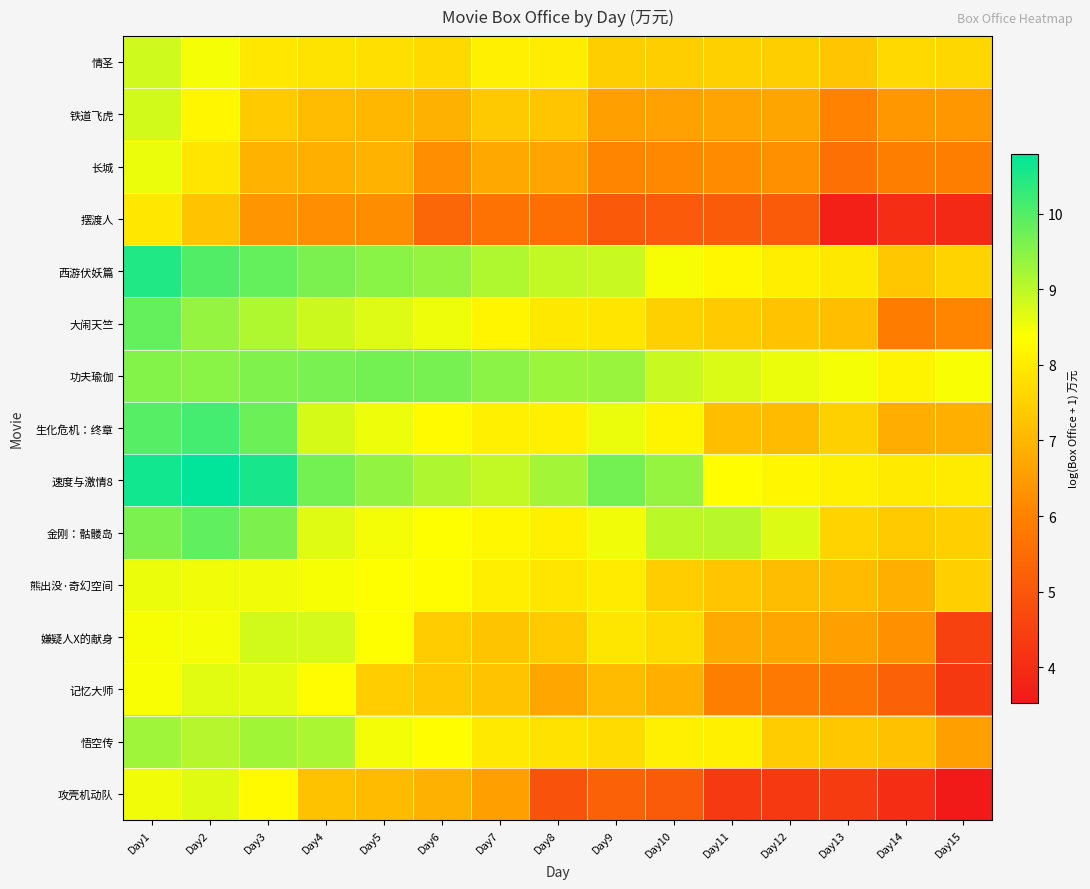

Reading right to left, extract all data points from this chart.

情圣: Day15=7.6	Day14=7.7	Day13=7.3	Day12=7.5	Day11=7.5	Day10=7.5	Day9=7.5	Day8=8.0	Day7=8.1	Day6=7.7	Day5=7.8	Day4=7.9	Day3=7.9	Day2=8.5	Day1=8.8
铁道飞虎: Day15=6.4	Day14=6.4	Day13=6.0	Day12=6.7	Day11=6.7	Day10=6.6	Day9=6.6	Day8=7.3	Day7=7.4	Day6=6.9	Day5=7.0	Day4=7.1	Day3=7.4	Day2=8.2	Day1=8.8
长城: Day15=5.9	Day14=5.9	Day13=5.6	Day12=6.3	Day11=6.2	Day10=6.1	Day9=6.1	Day8=6.7	Day7=6.7	Day6=6.2	Day5=6.9	Day4=6.9	Day3=7.0	Day2=7.9	Day1=8.6
摆渡人: Day15=3.9	Day14=4.0	Day13=3.7	Day12=5.1	Day11=5.1	Day10=5.1	Day9=5.1	Day8=5.6	Day7=5.7	Day6=5.4	Day5=6.2	Day4=6.3	Day3=6.4	Day2=7.2	Day1=7.9
西游伏妖篇: Day15=7.6	Day14=7.3	Day13=8.0	Day12=8.1	Day11=8.2	Day10=8.4	Day9=8.9	Day8=8.9	Day7=9.1	Day6=9.4	Day5=9.5	Day4=9.6	Day3=9.8	Day2=10.0	Day1=10.5
大闹天竺: Day15=6.0	Day14=5.9	Day13=7.2	Day12=7.2	Day11=7.4	Day10=7.5	Day9=7.9	Day8=8.0	Day7=8.2	Day6=8.5	Day5=8.7	Day4=8.9	Day3=9.1	Day2=9.4	Day1=9.8
功夫瑜伽: Day15=8.4	Day14=8.2	Day13=8.5	Day12=8.6	Day11=8.7	Day10=8.9	Day9=9.3	Day8=9.3	Day7=9.5	Day6=9.7	Day5=9.7	Day4=9.6	Day3=9.6	Day2=9.5	Day1=9.5
生化危机：终章: Day15=6.9	Day14=6.8	Day13=7.5	Day12=7.1	Day11=7.2	Day10=8.2	Day9=8.5	Day8=8.1	Day7=8.1	Day6=8.3	Day5=8.5	Day4=8.8	Day3=9.8	Day2=10.1	Day1=10.0
速度与激情8: Day15=8.0	Day14=8.0	Day13=8.1	Day12=8.2	Day11=8.3	Day10=9.4	Day9=9.7	Day8=9.2	Day7=8.9	Day6=9.1	Day5=9.4	Day4=9.7	Day3=10.6	Day2=10.8	Day1=10.6
金刚：骷髅岛: Day15=7.5	Day14=7.4	Day13=7.5	Day12=8.7	Day11=9.0	Day10=9.0	Day9=8.5	Day8=8.1	Day7=8.2	Day6=8.4	Day5=8.5	Day4=8.7	Day3=9.6	Day2=9.9	Day1=9.6
熊出没·奇幻空间: Day15=7.5	Day14=6.9	Day13=7.1	Day12=7.1	Day11=7.3	Day10=7.4	Day9=8.0	Day8=7.9	Day7=8.1	Day6=8.3	Day5=8.4	Day4=8.4	Day3=8.5	Day2=8.5	Day1=8.6
嫌疑人X的献身: Day15=4.5	Day14=6.3	Day13=6.6	Day12=6.7	Day11=6.8	Day10=7.7	Day9=7.9	Day8=7.4	Day7=7.3	Day6=7.4	Day5=8.4	Day4=8.8	Day3=8.8	Day2=8.5	Day1=8.4
记忆大师: Day15=4.3	Day14=5.2	Day13=5.7	Day12=5.8	Day11=5.9	Day10=6.9	Day9=7.1	Day8=6.7	Day7=7.2	Day6=7.3	Day5=7.4	Day4=8.3	Day3=8.6	Day2=8.6	Day1=8.4
悟空传: Day15=6.6	Day14=7.2	Day13=7.3	Day12=7.4	Day11=8.1	Day10=8.1	Day9=7.7	Day8=7.8	Day7=8.0	Day6=8.3	Day5=8.5	Day4=9.2	Day3=9.3	Day2=9.1	Day1=9.3
攻壳机动队: Day15=3.5	Day14=4.0	Day13=4.3	Day12=4.3	Day11=4.3	Day10=5.1	Day9=5.3	Day8=4.9	Day7=6.6	Day6=6.9	Day5=7.1	Day4=7.2	Day3=8.3	Day2=8.7	Day1=8.5